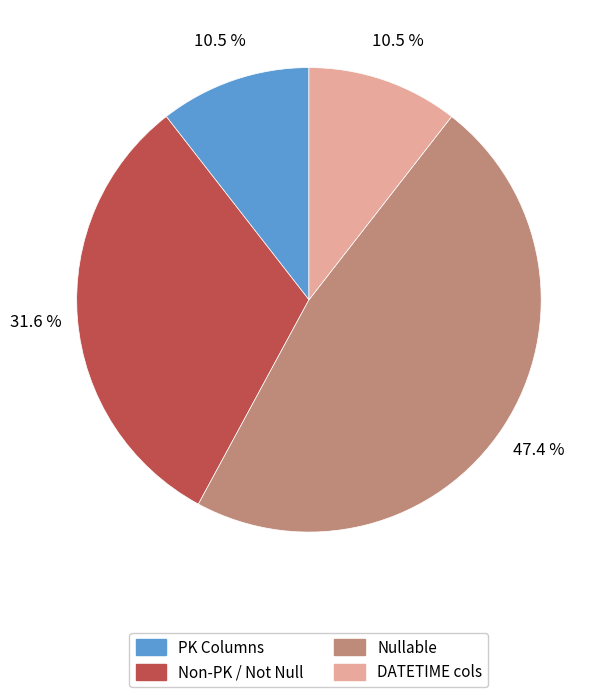

Which category has the biggest portion of the pie?

Nullable